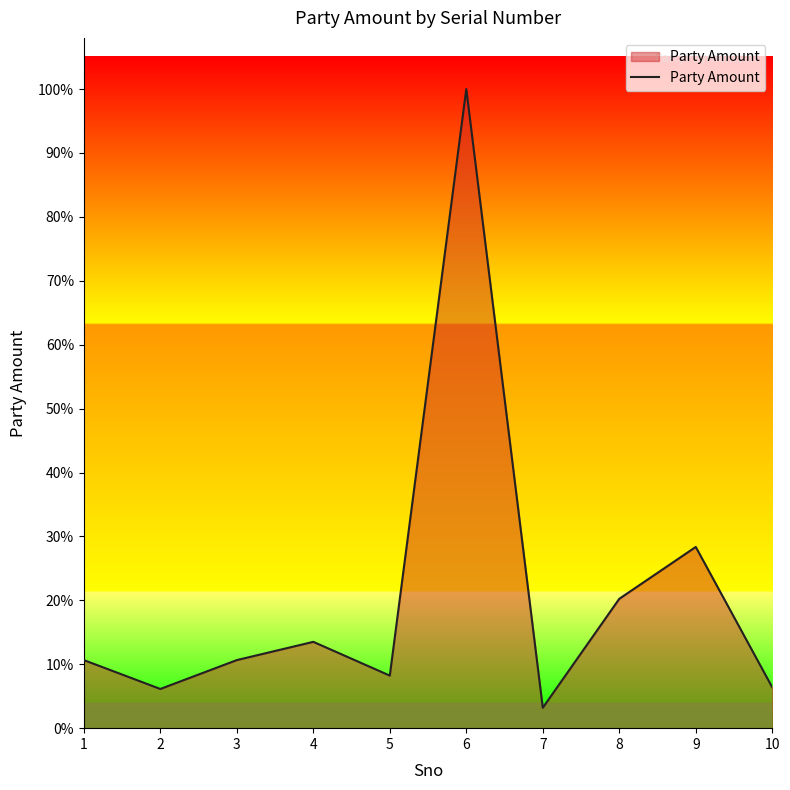

Does the chart have visible grid lines?

No